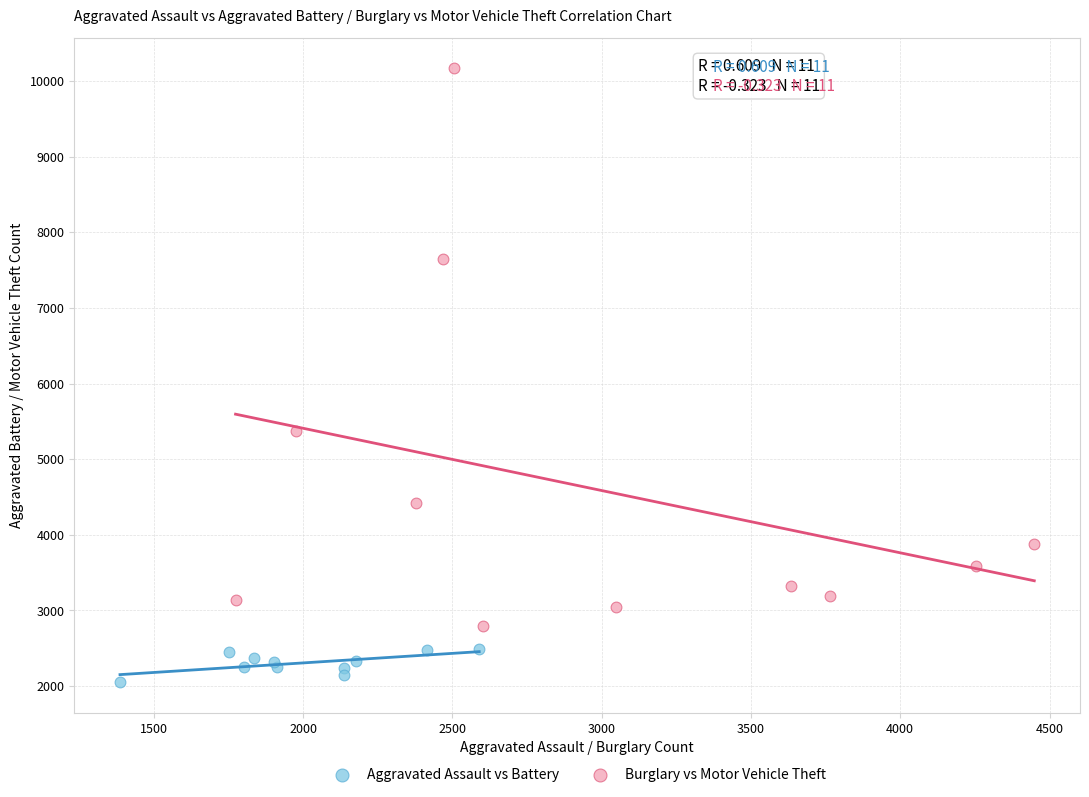

Which series has the widest spread of Y values?

Burglary vs Motor Vehicle Theft